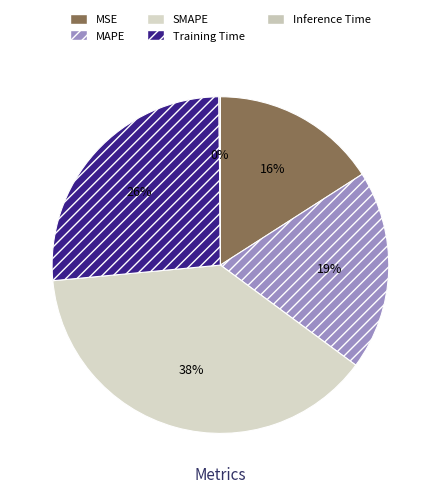

True or false: SMAPE accounts for 25% of the total.

False